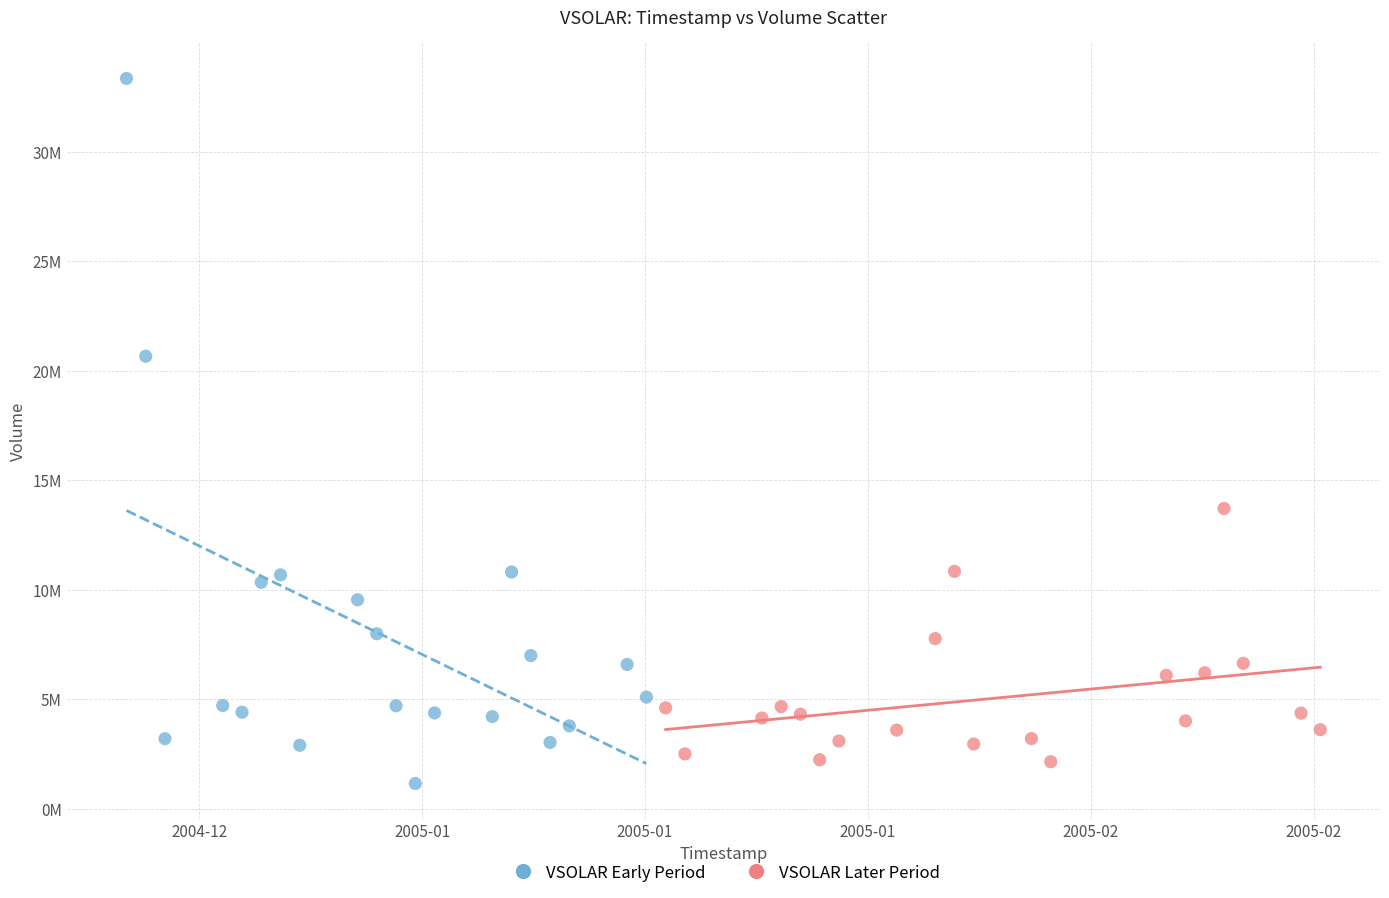

Which series reaches the maximum Y coordinate?

VSOLAR Early Period